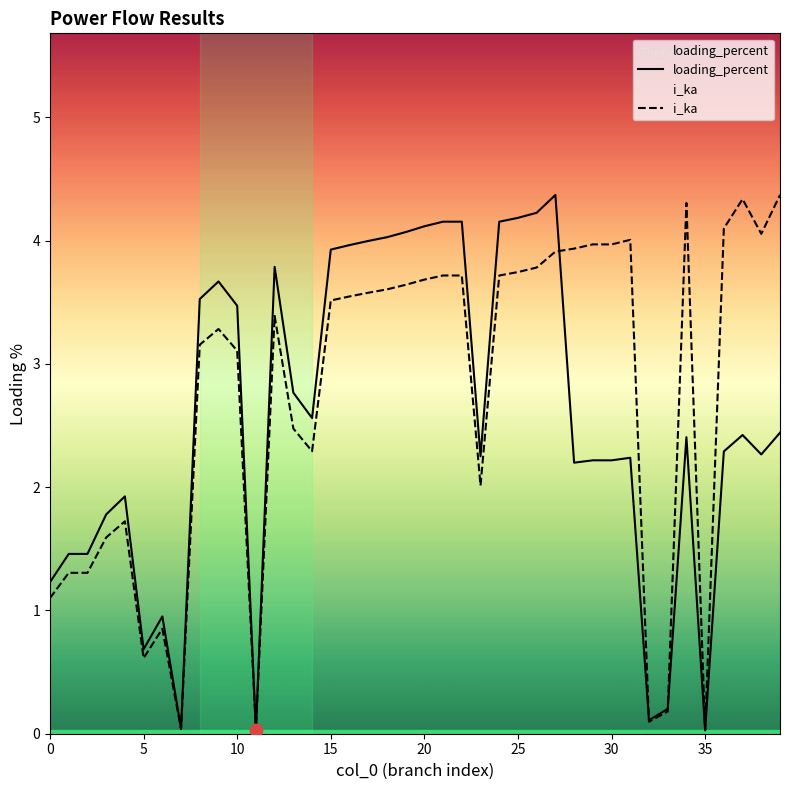

At how many categories does at least one series exceed 0?

40